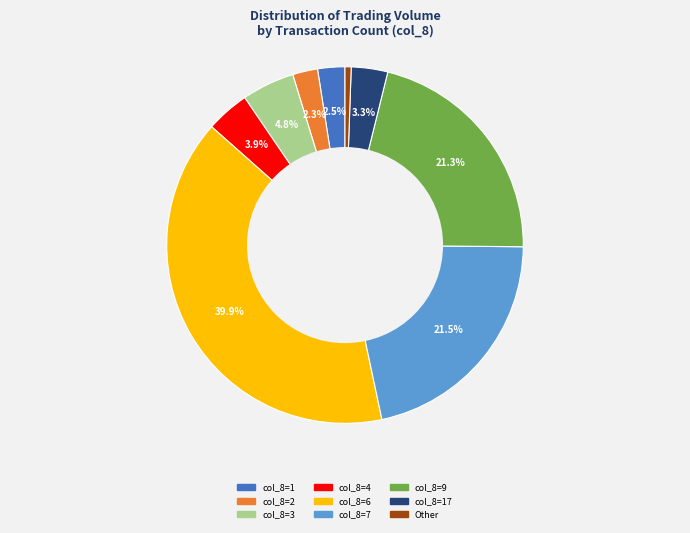

How many segments does this pie chart have?

9